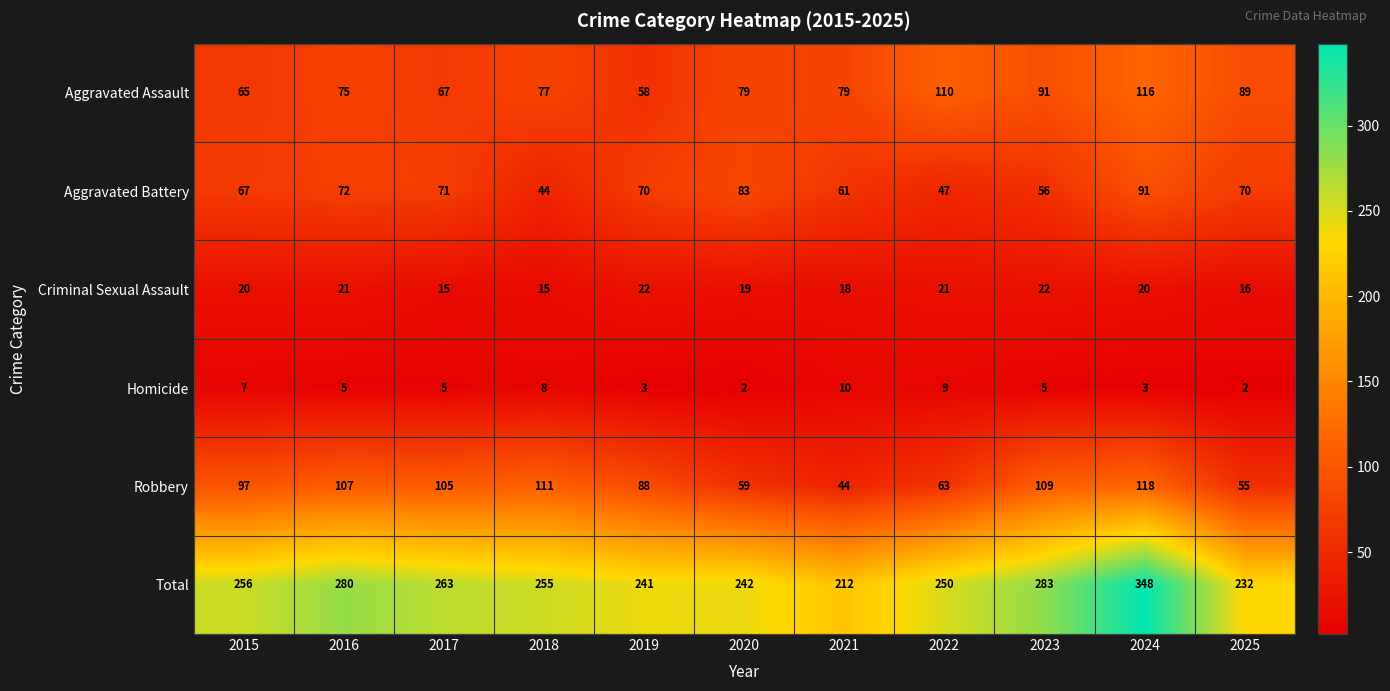

At how many categories does at least one series exceed 136?

11